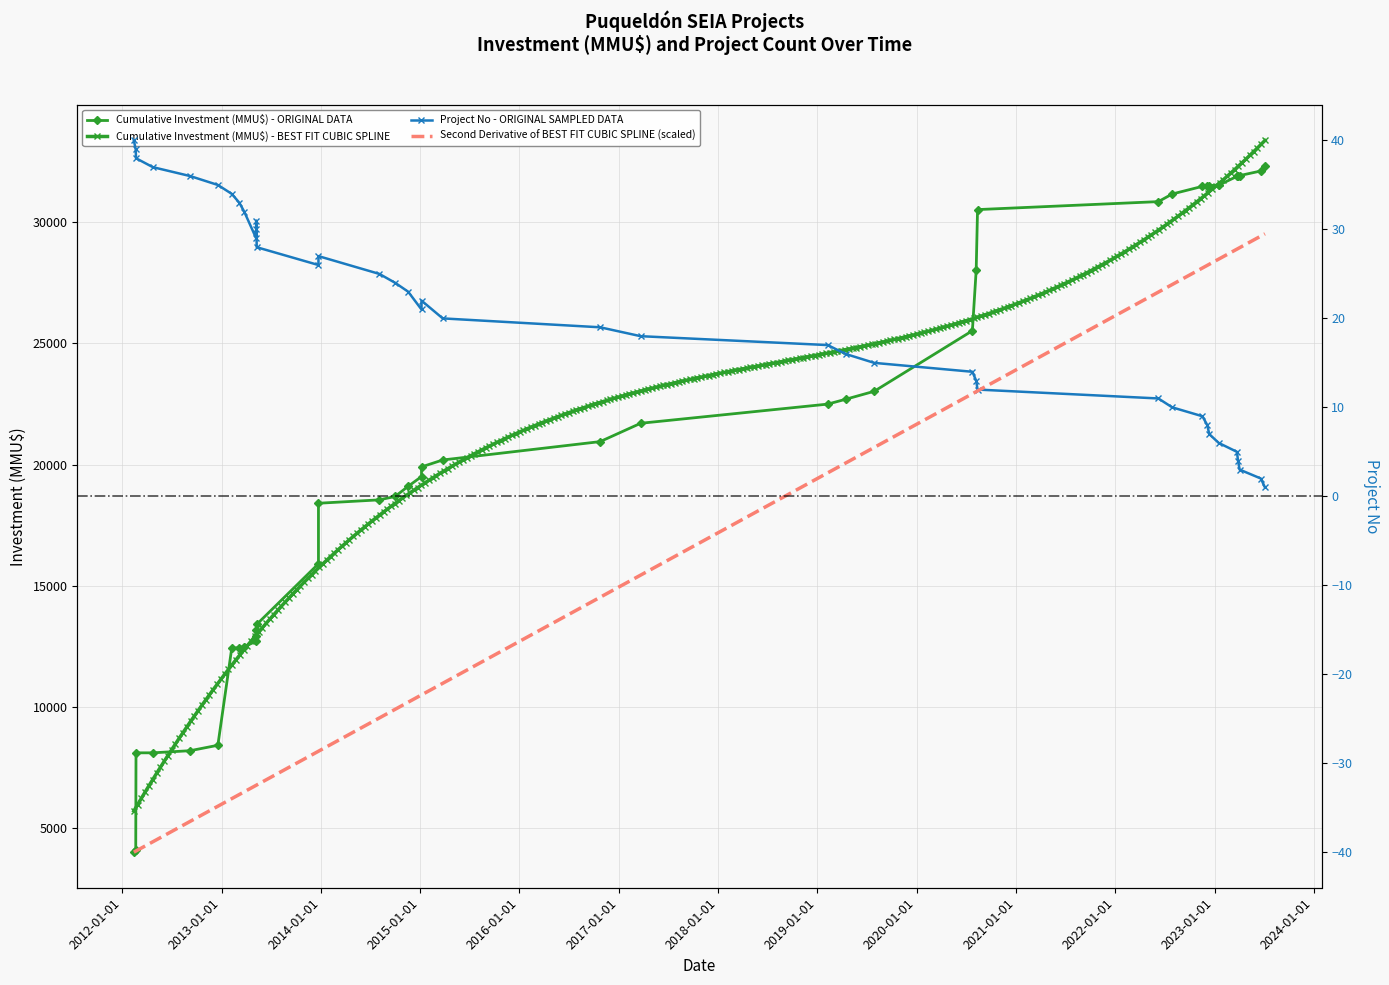

What is the change in value from 21/02/2012 to 13/02/2012?

-2